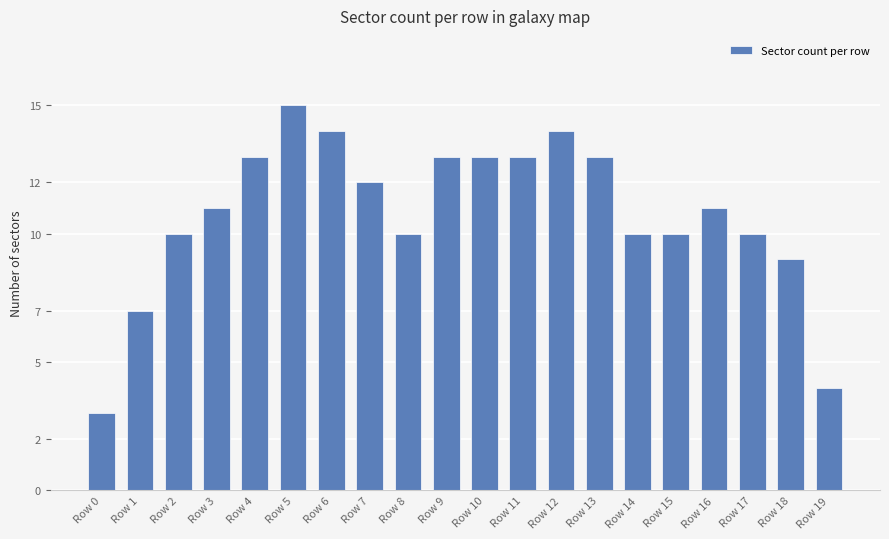

True or false: the data shows 3 at Row 8.

False